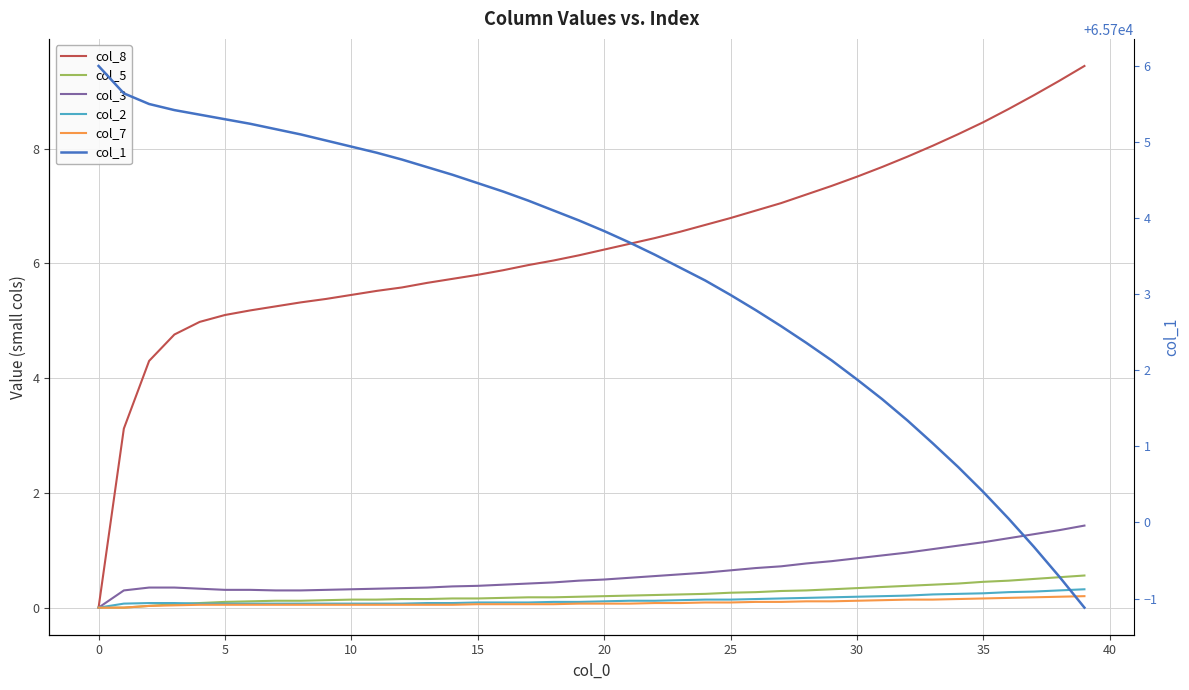

What is the label of the 14th point from the right?

26